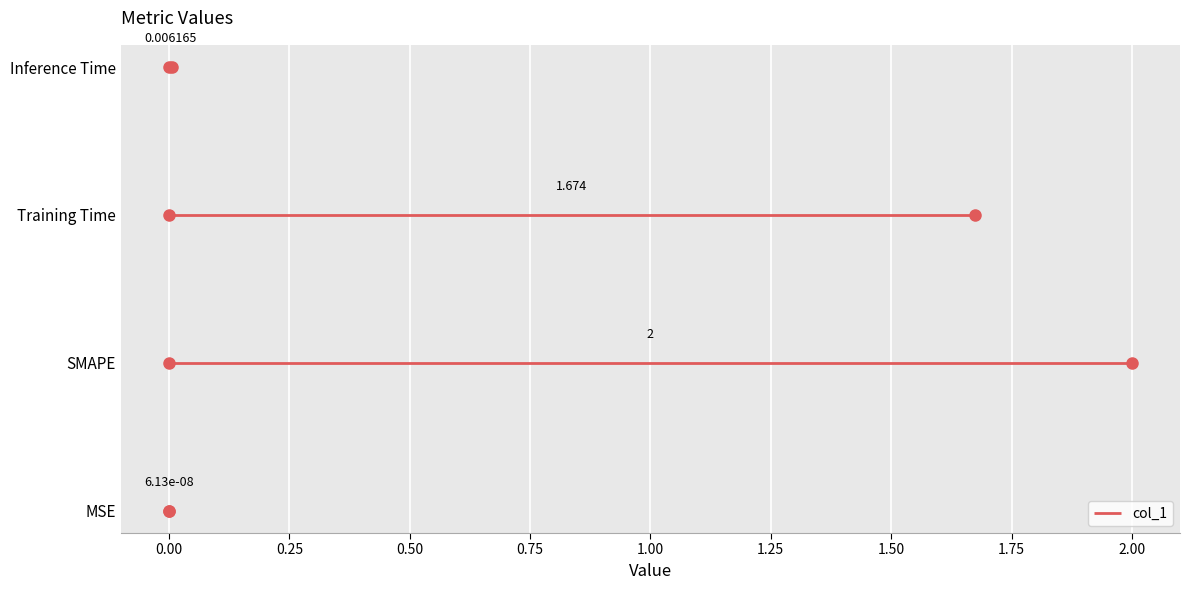

Rank the categories by value from lowest to highest.

MSE, Inference Time, Training Time, SMAPE